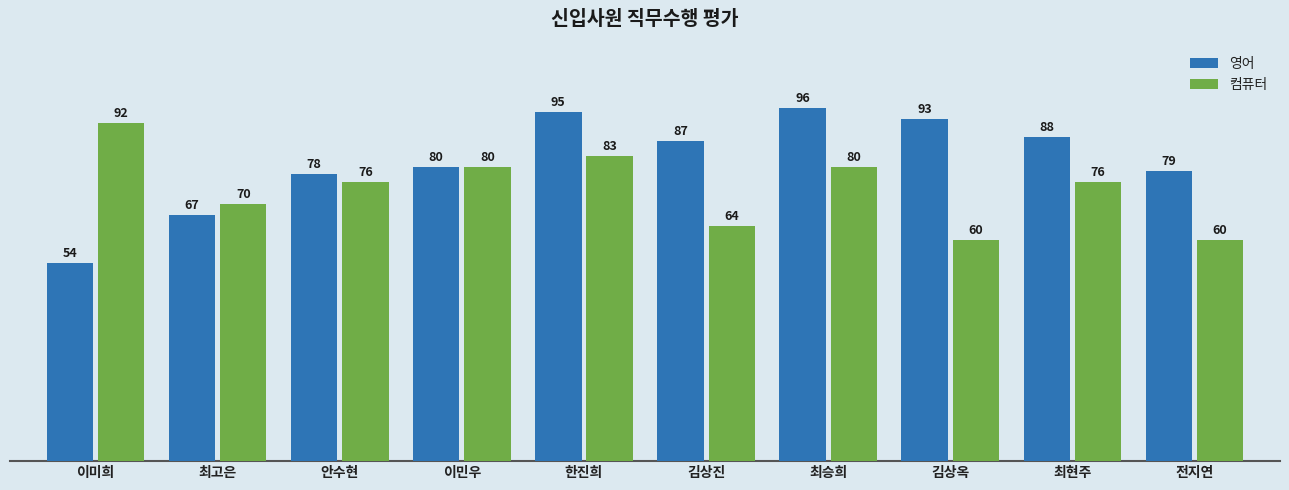

The value of 영어 at 전지연 is 49. True or false?

False